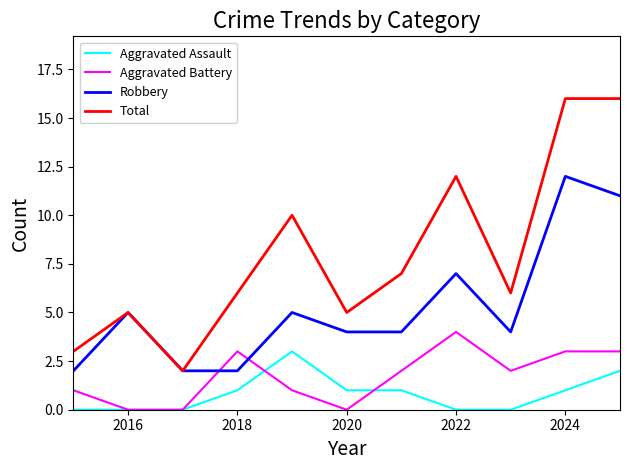

Which series has the widest spread of values?

Total